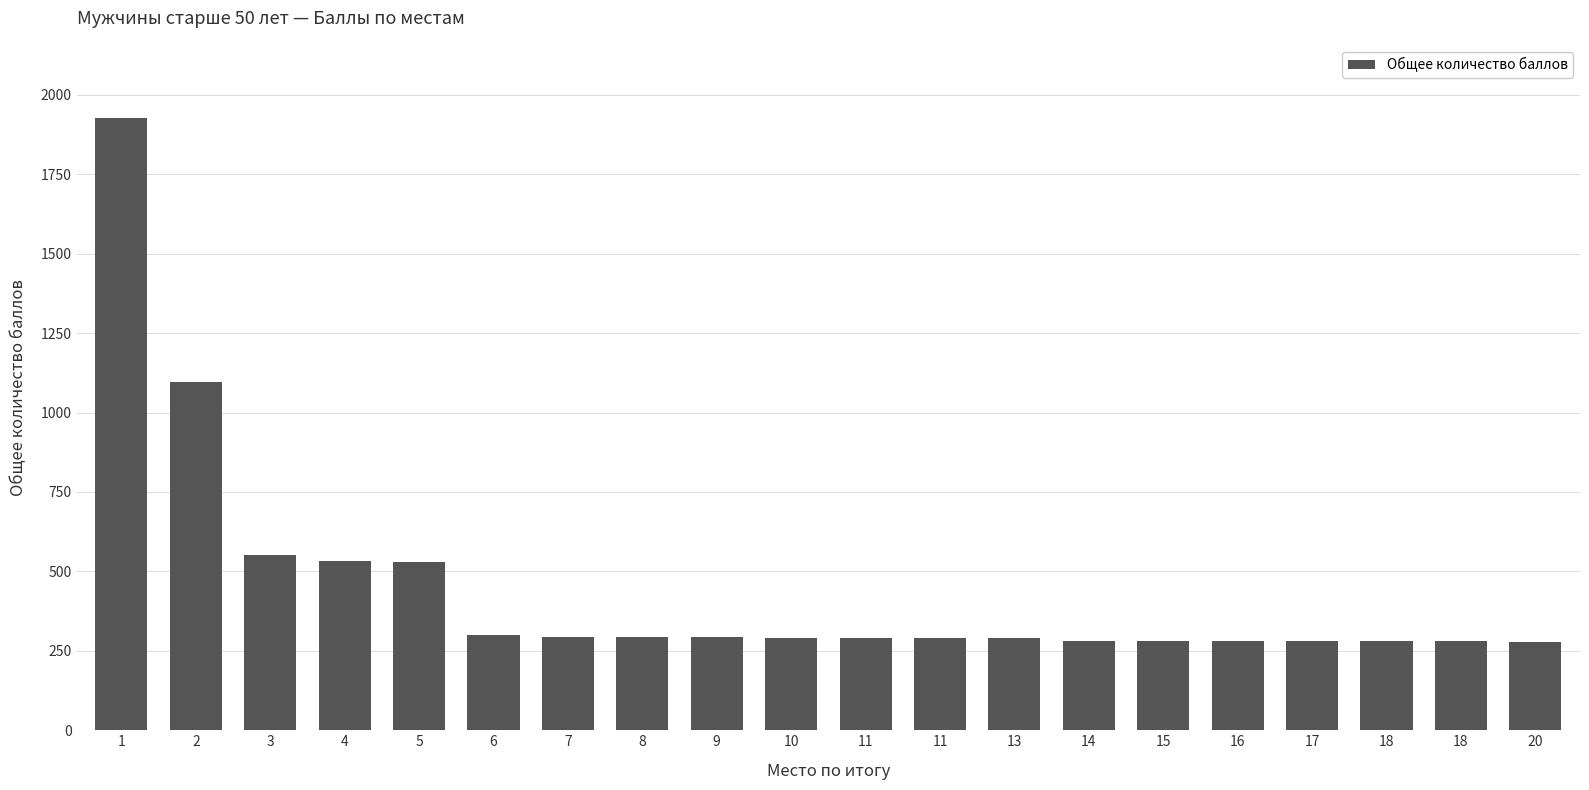

Reading left to right, extract all data points from this chart.

1=1926	2=1097	3=551	4=534	5=531	6=300	7=295	8=295	9=293	10=291	11=289	11=289	13=289	14=281	15=280	16=280	17=280	18=280	18=280	20=279